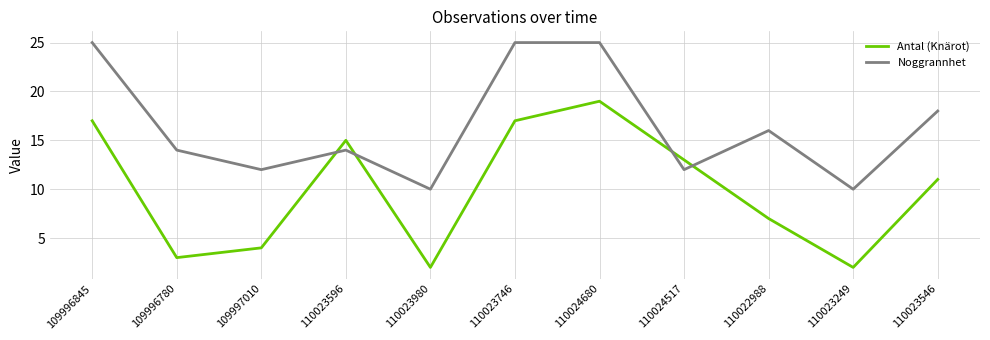

How many distinct data groups are displayed?

2